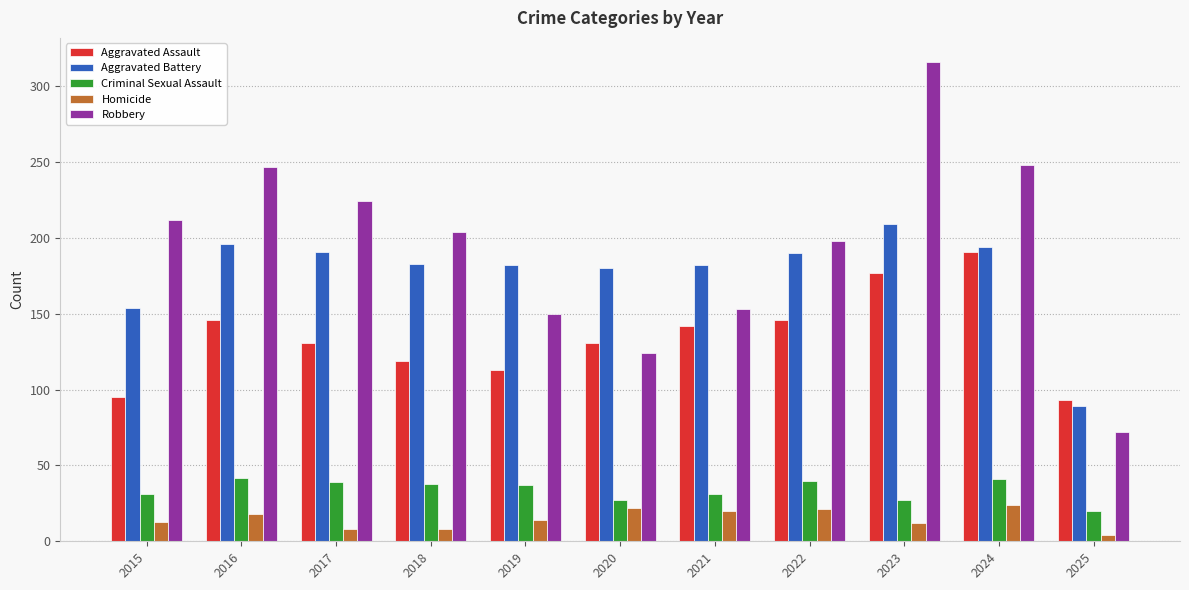

At 2019, list the series in order from largest to smallest.

Aggravated Battery, Robbery, Aggravated Assault, Criminal Sexual Assault, Homicide